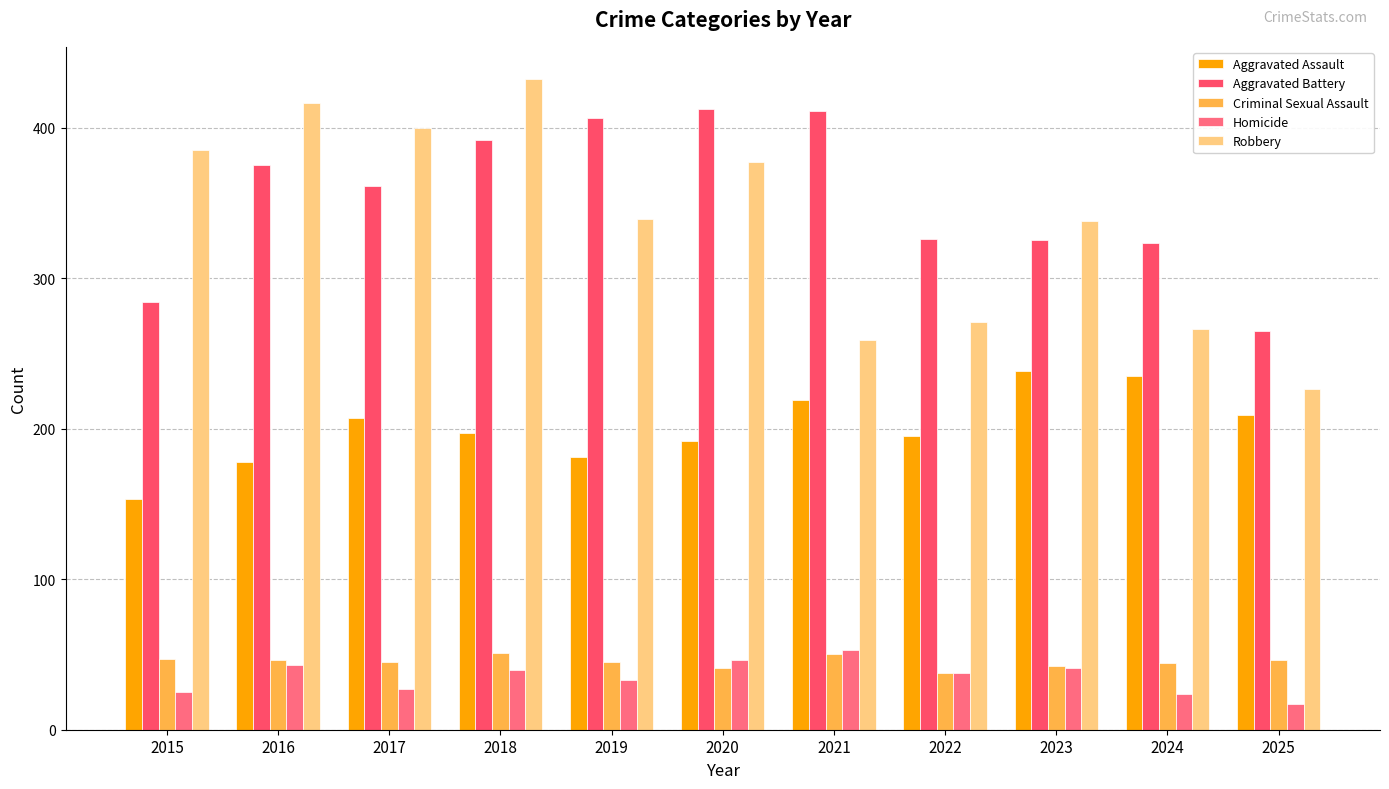

What is the value of the Aggravated Assault bar at the 3rd from the left?

207